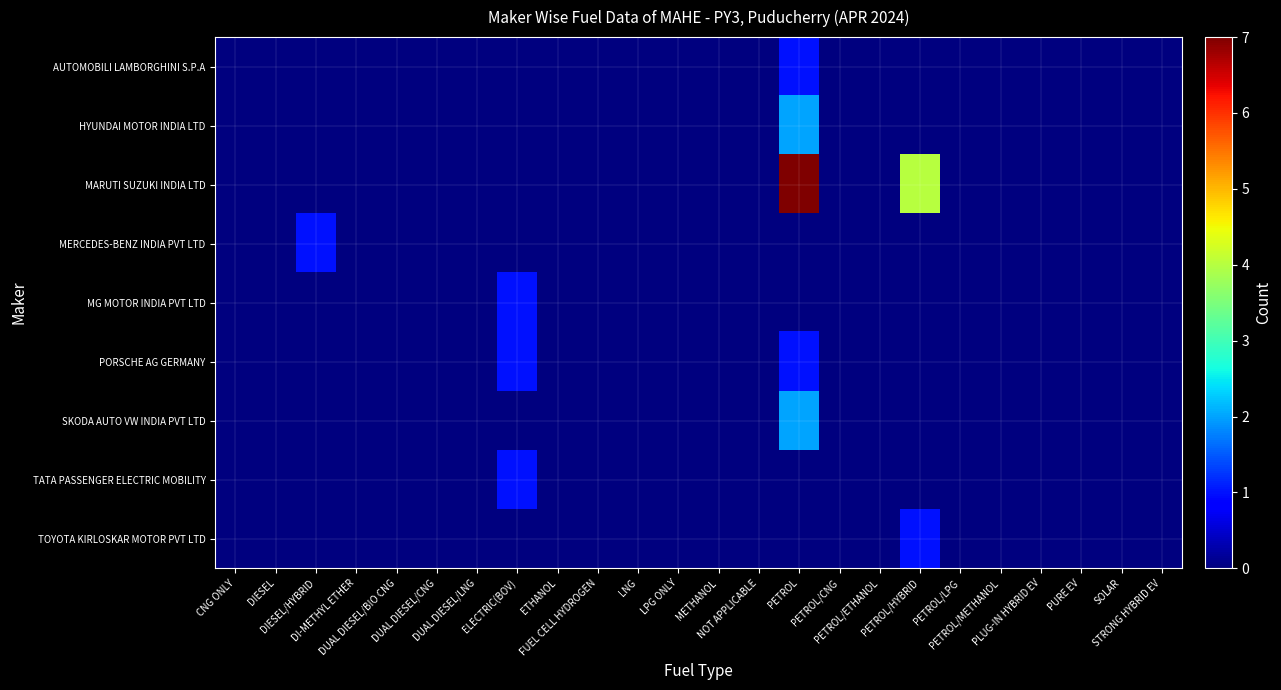

Which has a higher value, PURE EV or PETROL/HYBRID?

PURE EV